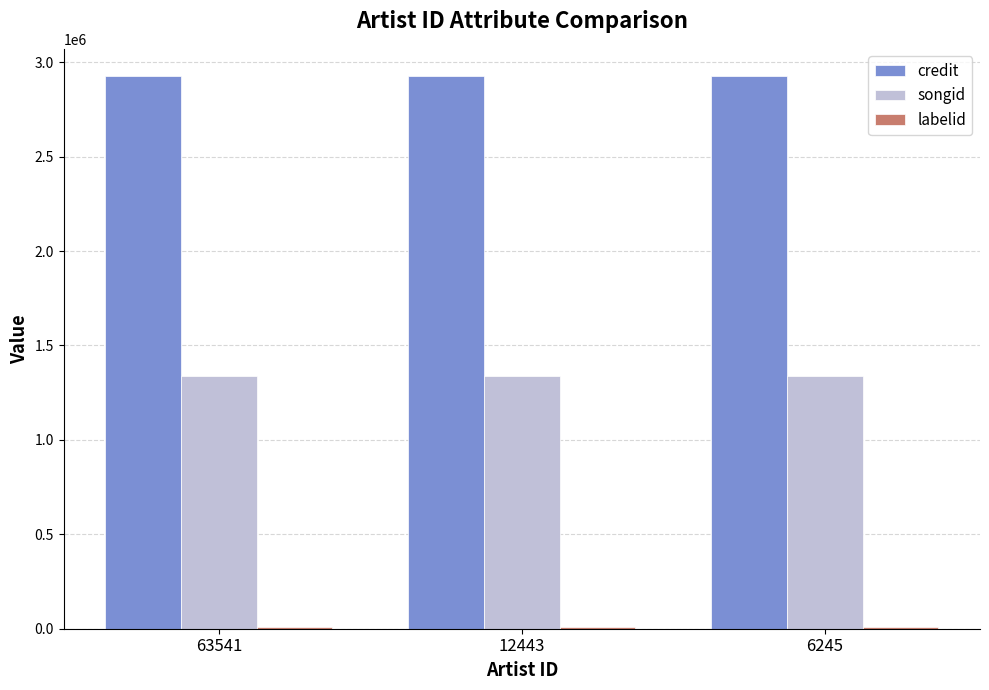

What is the average value of the credit series?

2924837